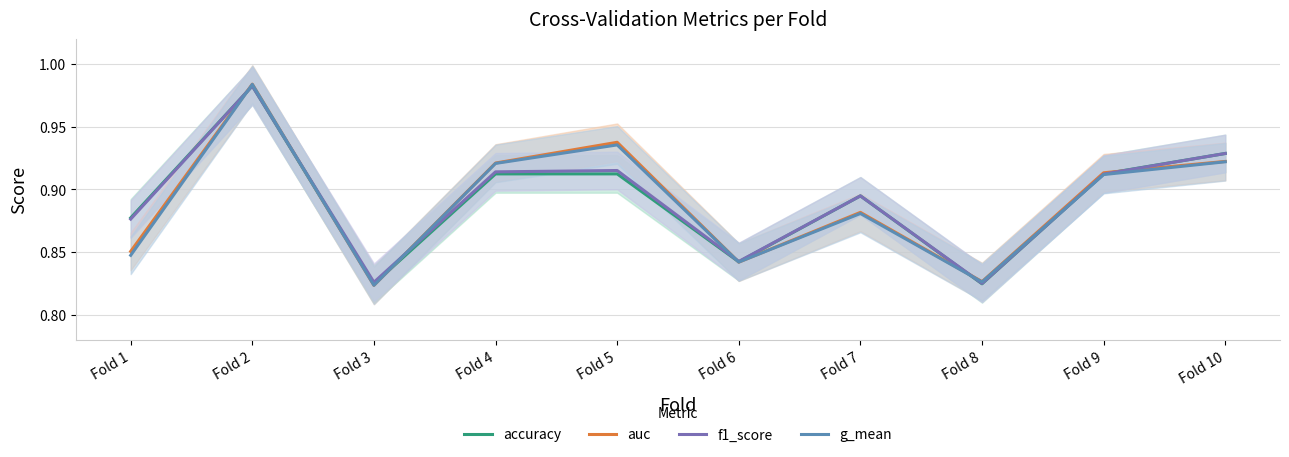

What is the highest value of the auc series?

1.0